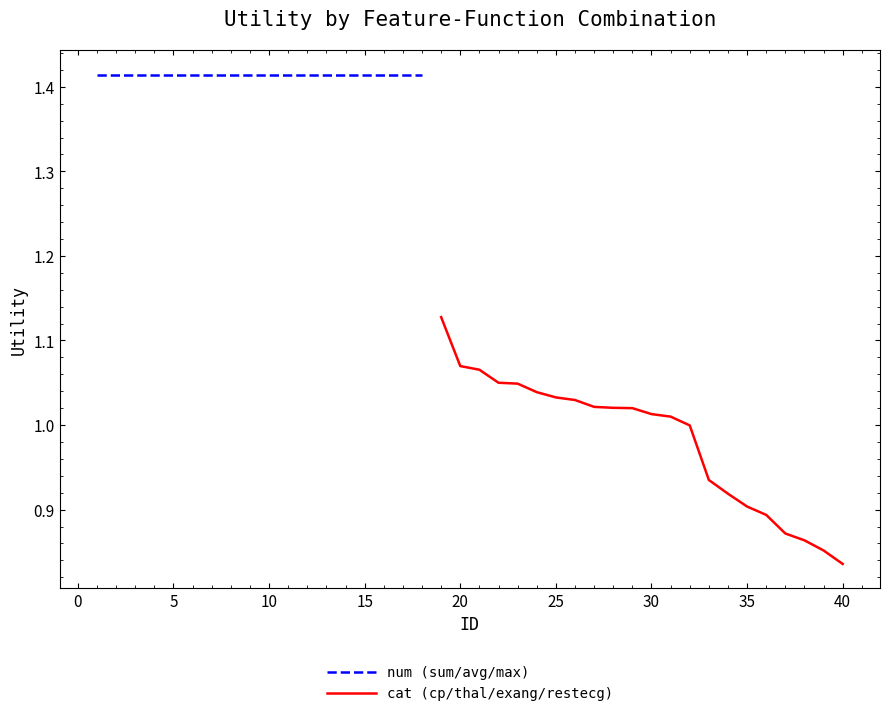

The cat (cp/thal/exang/restecg) series shows 0.9 at 35. True or false?

True